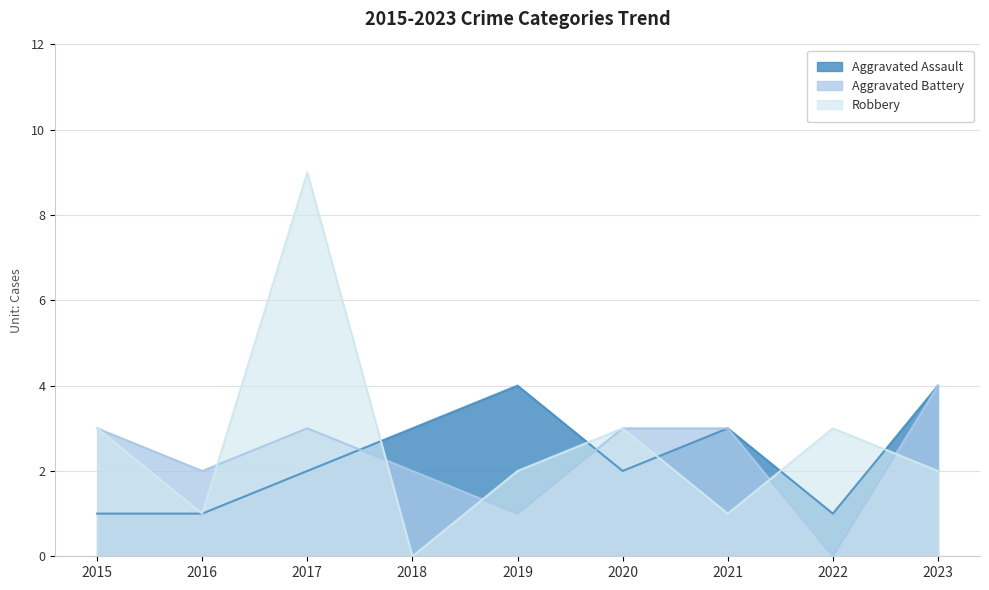

Reading left to right, transcribe all the data shown in this chart.

Aggravated Assault: 2015=1	2016=1	2017=2	2018=3	2019=4	2020=2	2021=3	2022=1	2023=4
Aggravated Battery: 2015=3	2016=2	2017=3	2018=2	2019=1	2020=3	2021=3	2022=0	2023=4
Robbery: 2015=3	2016=1	2017=9	2018=0	2019=2	2020=3	2021=1	2022=3	2023=2